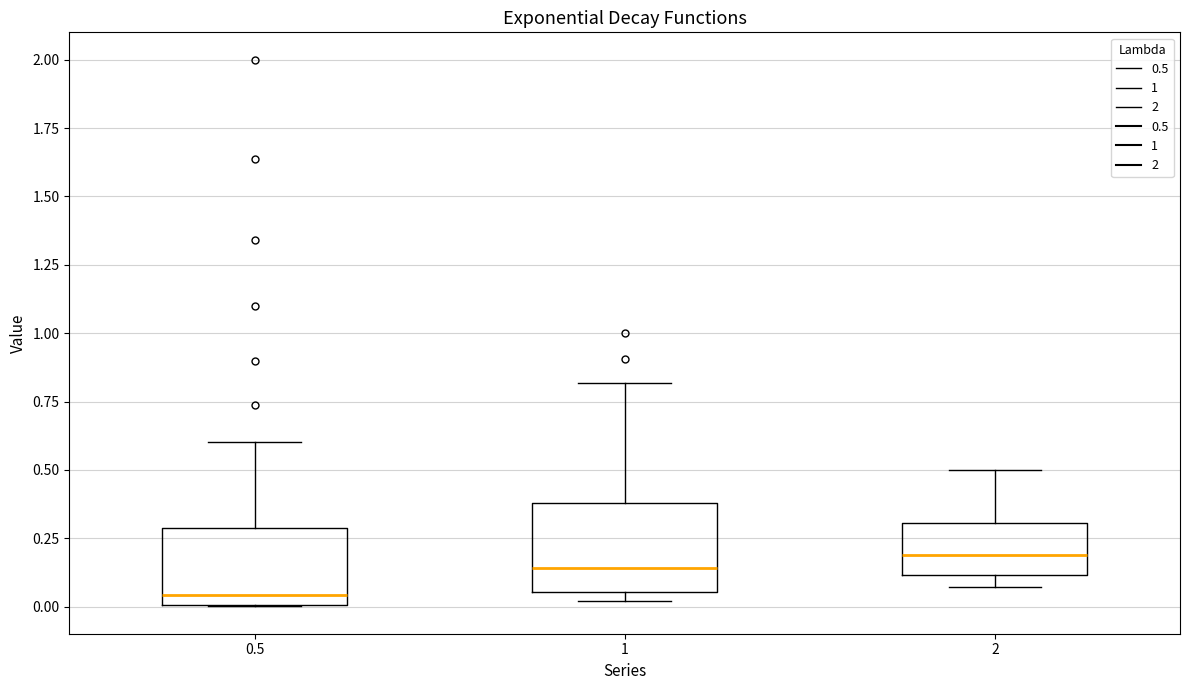

Which box's median line is the lowest?

0.5